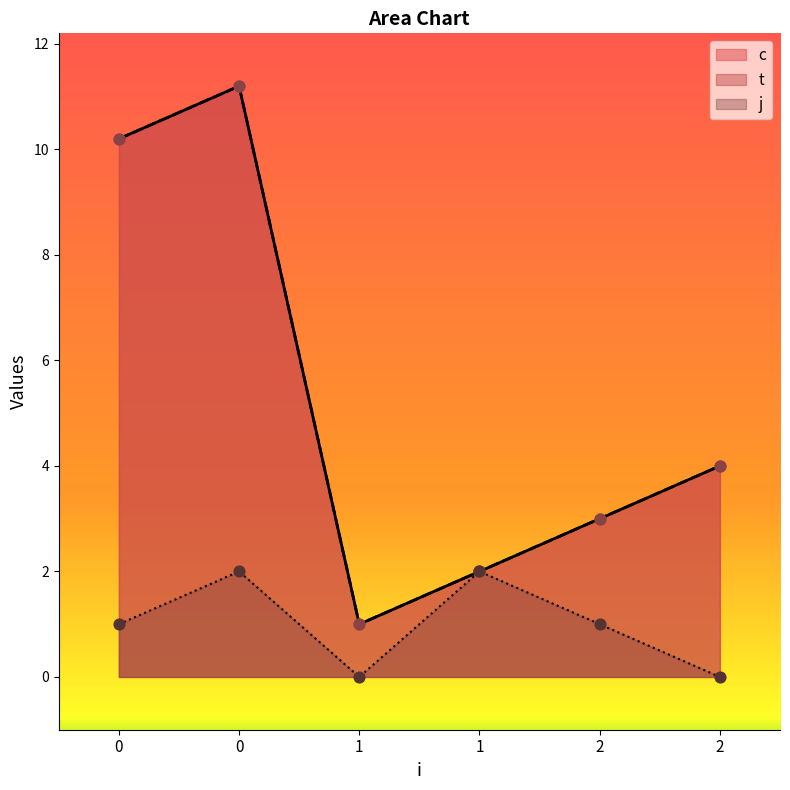

At how many categories does at least one series exceed 7?

2